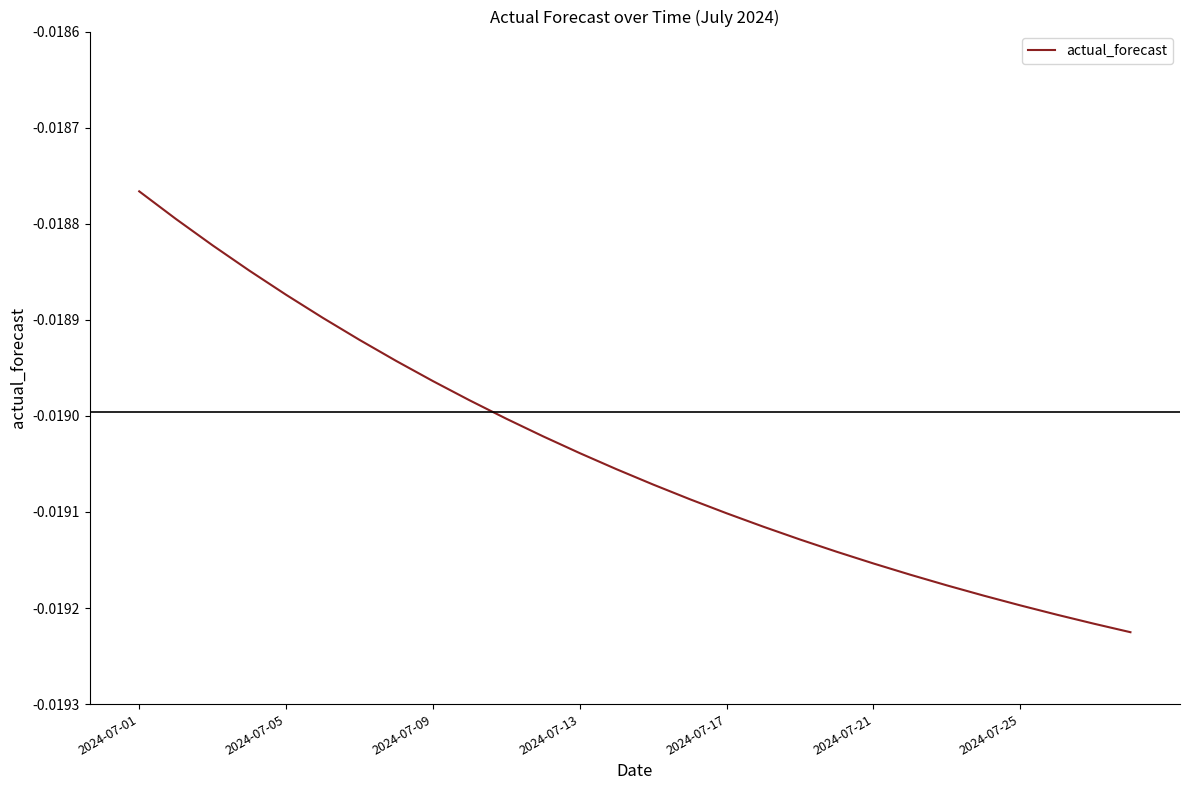

Does the chart display data point markers on the line(s)?

No